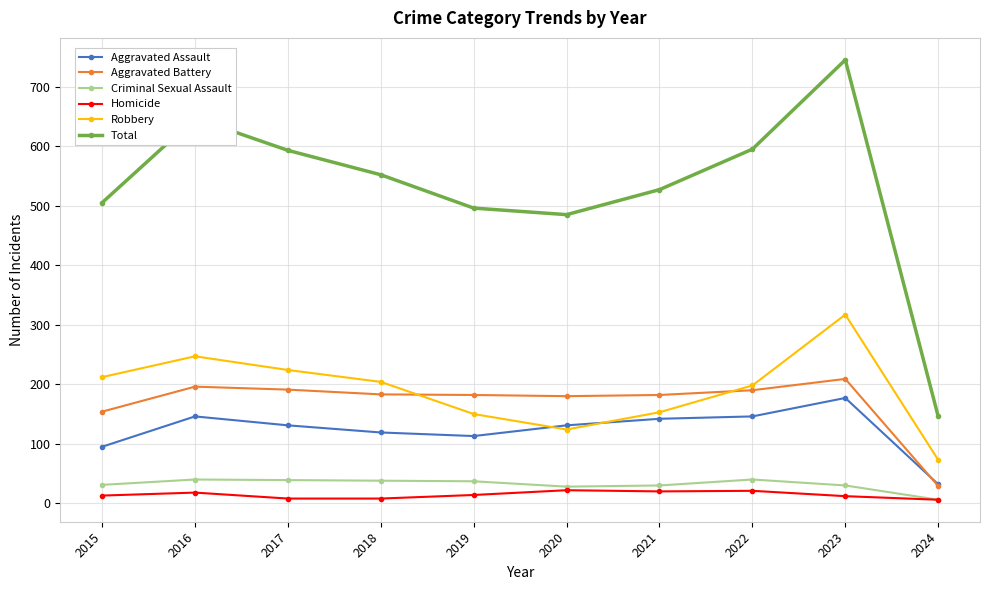

True or false: Homicide has a value of 18 at 2016.

True